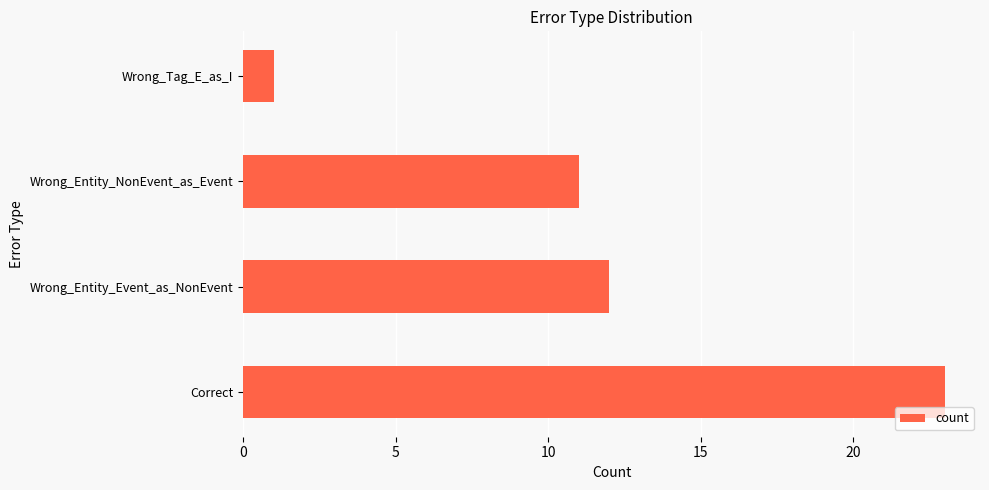

What is the smallest value displayed?

1